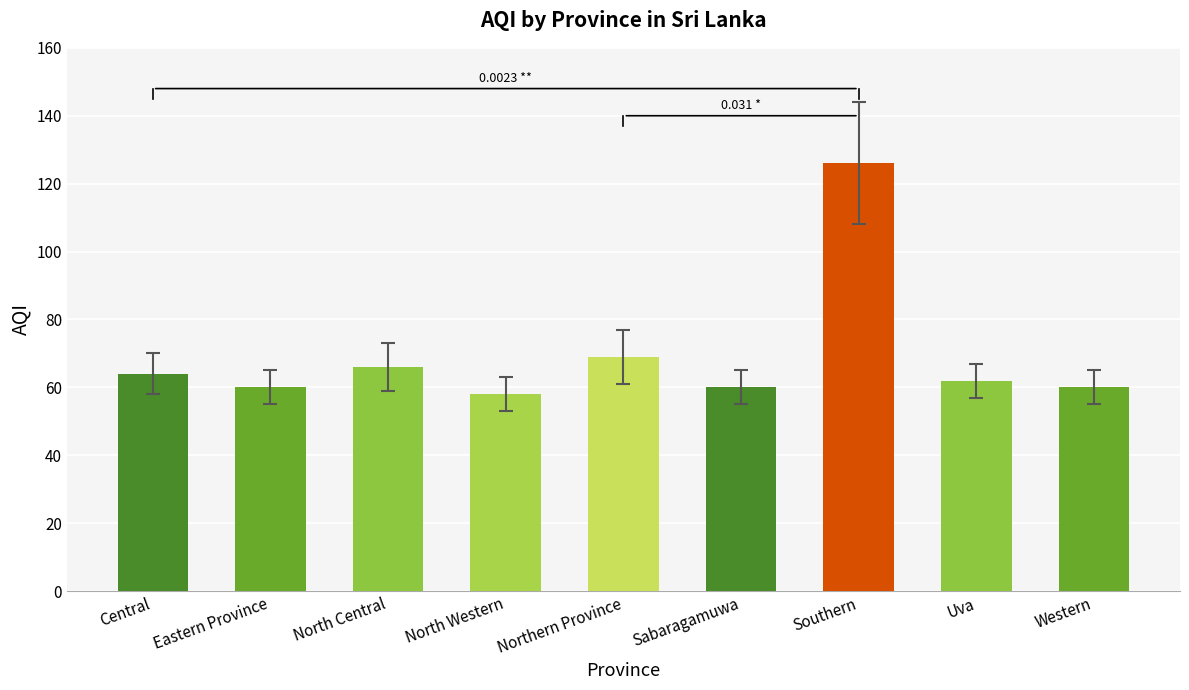

Which label corresponds to the smallest value in the chart?

North Western